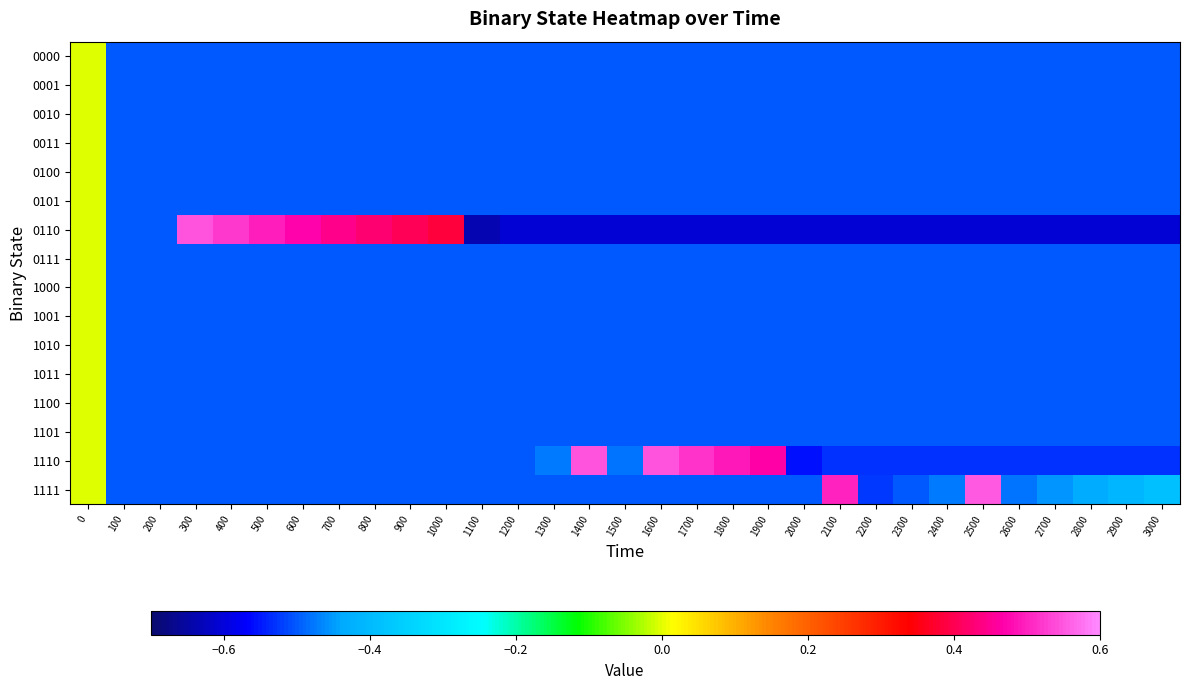

Reading left to right, what are all the values shown in this chart?

0000: 0=0.0	100=-0.5	200=-0.5	300=-0.5	400=-0.5	500=-0.5	600=-0.5	700=-0.5	800=-0.5	900=-0.5	1000=-0.5	1100=-0.5	1200=-0.5	1300=-0.5	1400=-0.5	1500=-0.5	1600=-0.5	1700=-0.5	1800=-0.5	1900=-0.5	2000=-0.5	2100=-0.5	2200=-0.5	2300=-0.5	2400=-0.5	2500=-0.5	2600=-0.5	2700=-0.5	2800=-0.5	2900=-0.5	3000=-0.5
0001: 0=0.0	100=-0.5	200=-0.5	300=-0.5	400=-0.5	500=-0.5	600=-0.5	700=-0.5	800=-0.5	900=-0.5	1000=-0.5	1100=-0.5	1200=-0.5	1300=-0.5	1400=-0.5	1500=-0.5	1600=-0.5	1700=-0.5	1800=-0.5	1900=-0.5	2000=-0.5	2100=-0.5	2200=-0.5	2300=-0.5	2400=-0.5	2500=-0.5	2600=-0.5	2700=-0.5	2800=-0.5	2900=-0.5	3000=-0.5
0010: 0=0.0	100=-0.5	200=-0.5	300=-0.5	400=-0.5	500=-0.5	600=-0.5	700=-0.5	800=-0.5	900=-0.5	1000=-0.5	1100=-0.5	1200=-0.5	1300=-0.5	1400=-0.5	1500=-0.5	1600=-0.5	1700=-0.5	1800=-0.5	1900=-0.5	2000=-0.5	2100=-0.5	2200=-0.5	2300=-0.5	2400=-0.5	2500=-0.5	2600=-0.5	2700=-0.5	2800=-0.5	2900=-0.5	3000=-0.5
0011: 0=0.0	100=-0.5	200=-0.5	300=-0.5	400=-0.5	500=-0.5	600=-0.5	700=-0.5	800=-0.5	900=-0.5	1000=-0.5	1100=-0.5	1200=-0.5	1300=-0.5	1400=-0.5	1500=-0.5	1600=-0.5	1700=-0.5	1800=-0.5	1900=-0.5	2000=-0.5	2100=-0.5	2200=-0.5	2300=-0.5	2400=-0.5	2500=-0.5	2600=-0.5	2700=-0.5	2800=-0.5	2900=-0.5	3000=-0.5
0100: 0=0.0	100=-0.5	200=-0.5	300=-0.5	400=-0.5	500=-0.5	600=-0.5	700=-0.5	800=-0.5	900=-0.5	1000=-0.5	1100=-0.5	1200=-0.5	1300=-0.5	1400=-0.5	1500=-0.5	1600=-0.5	1700=-0.5	1800=-0.5	1900=-0.5	2000=-0.5	2100=-0.5	2200=-0.5	2300=-0.5	2400=-0.5	2500=-0.5	2600=-0.5	2700=-0.5	2800=-0.5	2900=-0.5	3000=-0.5
0101: 0=0.0	100=-0.5	200=-0.5	300=-0.5	400=-0.5	500=-0.5	600=-0.5	700=-0.5	800=-0.5	900=-0.5	1000=-0.5	1100=-0.5	1200=-0.5	1300=-0.5	1400=-0.5	1500=-0.5	1600=-0.5	1700=-0.5	1800=-0.5	1900=-0.5	2000=-0.5	2100=-0.5	2200=-0.5	2300=-0.5	2400=-0.5	2500=-0.5	2600=-0.5	2700=-0.5	2800=-0.5	2900=-0.5	3000=-0.5
0110: 0=0.0	100=-0.5	200=-0.5	300=0.5	400=0.5	500=0.5	600=0.5	700=0.4	800=0.4	900=0.4	1000=0.4	1100=-0.6	1200=-0.6	1300=-0.6	1400=-0.6	1500=-0.6	1600=-0.6	1700=-0.6	1800=-0.6	1900=-0.6	2000=-0.6	2100=-0.6	2200=-0.6	2300=-0.6	2400=-0.6	2500=-0.6	2600=-0.6	2700=-0.6	2800=-0.6	2900=-0.6	3000=-0.6
0111: 0=0.0	100=-0.5	200=-0.5	300=-0.5	400=-0.5	500=-0.5	600=-0.5	700=-0.5	800=-0.5	900=-0.5	1000=-0.5	1100=-0.5	1200=-0.5	1300=-0.5	1400=-0.5	1500=-0.5	1600=-0.5	1700=-0.5	1800=-0.5	1900=-0.5	2000=-0.5	2100=-0.5	2200=-0.5	2300=-0.5	2400=-0.5	2500=-0.5	2600=-0.5	2700=-0.5	2800=-0.5	2900=-0.5	3000=-0.5
1000: 0=0.0	100=-0.5	200=-0.5	300=-0.5	400=-0.5	500=-0.5	600=-0.5	700=-0.5	800=-0.5	900=-0.5	1000=-0.5	1100=-0.5	1200=-0.5	1300=-0.5	1400=-0.5	1500=-0.5	1600=-0.5	1700=-0.5	1800=-0.5	1900=-0.5	2000=-0.5	2100=-0.5	2200=-0.5	2300=-0.5	2400=-0.5	2500=-0.5	2600=-0.5	2700=-0.5	2800=-0.5	2900=-0.5	3000=-0.5
1001: 0=0.0	100=-0.5	200=-0.5	300=-0.5	400=-0.5	500=-0.5	600=-0.5	700=-0.5	800=-0.5	900=-0.5	1000=-0.5	1100=-0.5	1200=-0.5	1300=-0.5	1400=-0.5	1500=-0.5	1600=-0.5	1700=-0.5	1800=-0.5	1900=-0.5	2000=-0.5	2100=-0.5	2200=-0.5	2300=-0.5	2400=-0.5	2500=-0.5	2600=-0.5	2700=-0.5	2800=-0.5	2900=-0.5	3000=-0.5
1010: 0=0.0	100=-0.5	200=-0.5	300=-0.5	400=-0.5	500=-0.5	600=-0.5	700=-0.5	800=-0.5	900=-0.5	1000=-0.5	1100=-0.5	1200=-0.5	1300=-0.5	1400=-0.5	1500=-0.5	1600=-0.5	1700=-0.5	1800=-0.5	1900=-0.5	2000=-0.5	2100=-0.5	2200=-0.5	2300=-0.5	2400=-0.5	2500=-0.5	2600=-0.5	2700=-0.5	2800=-0.5	2900=-0.5	3000=-0.5
1011: 0=0.0	100=-0.5	200=-0.5	300=-0.5	400=-0.5	500=-0.5	600=-0.5	700=-0.5	800=-0.5	900=-0.5	1000=-0.5	1100=-0.5	1200=-0.5	1300=-0.5	1400=-0.5	1500=-0.5	1600=-0.5	1700=-0.5	1800=-0.5	1900=-0.5	2000=-0.5	2100=-0.5	2200=-0.5	2300=-0.5	2400=-0.5	2500=-0.5	2600=-0.5	2700=-0.5	2800=-0.5	2900=-0.5	3000=-0.5
1100: 0=0.0	100=-0.5	200=-0.5	300=-0.5	400=-0.5	500=-0.5	600=-0.5	700=-0.5	800=-0.5	900=-0.5	1000=-0.5	1100=-0.5	1200=-0.5	1300=-0.5	1400=-0.5	1500=-0.5	1600=-0.5	1700=-0.5	1800=-0.5	1900=-0.5	2000=-0.5	2100=-0.5	2200=-0.5	2300=-0.5	2400=-0.5	2500=-0.5	2600=-0.5	2700=-0.5	2800=-0.5	2900=-0.5	3000=-0.5
1101: 0=0.0	100=-0.5	200=-0.5	300=-0.5	400=-0.5	500=-0.5	600=-0.5	700=-0.5	800=-0.5	900=-0.5	1000=-0.5	1100=-0.5	1200=-0.5	1300=-0.5	1400=-0.5	1500=-0.5	1600=-0.5	1700=-0.5	1800=-0.5	1900=-0.5	2000=-0.5	2100=-0.5	2200=-0.5	2300=-0.5	2400=-0.5	2500=-0.5	2600=-0.5	2700=-0.5	2800=-0.5	2900=-0.5	3000=-0.5
1110: 0=0.0	100=-0.5	200=-0.5	300=-0.5	400=-0.5	500=-0.5	600=-0.5	700=-0.5	800=-0.5	900=-0.5	1000=-0.5	1100=-0.5	1200=-0.5	1300=-0.5	1400=0.5	1500=-0.5	1600=0.5	1700=0.5	1800=0.5	1900=0.5	2000=-0.6	2100=-0.5	2200=-0.5	2300=-0.5	2400=-0.5	2500=-0.5	2600=-0.5	2700=-0.5	2800=-0.5	2900=-0.5	3000=-0.5
1111: 0=0.0	100=-0.5	200=-0.5	300=-0.5	400=-0.5	500=-0.5	600=-0.5	700=-0.5	800=-0.5	900=-0.5	1000=-0.5	1100=-0.5	1200=-0.5	1300=-0.5	1400=-0.5	1500=-0.5	1600=-0.5	1700=-0.5	1800=-0.5	1900=-0.5	2000=-0.5	2100=0.5	2200=-0.5	2300=-0.5	2400=-0.5	2500=0.5	2600=-0.5	2700=-0.5	2800=-0.4	2900=-0.4	3000=-0.4